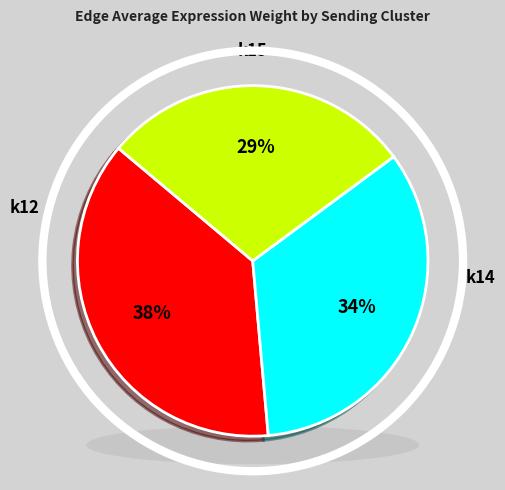

To the nearest percent, what is the difference between the k15 and k14 slice percentages?

5%